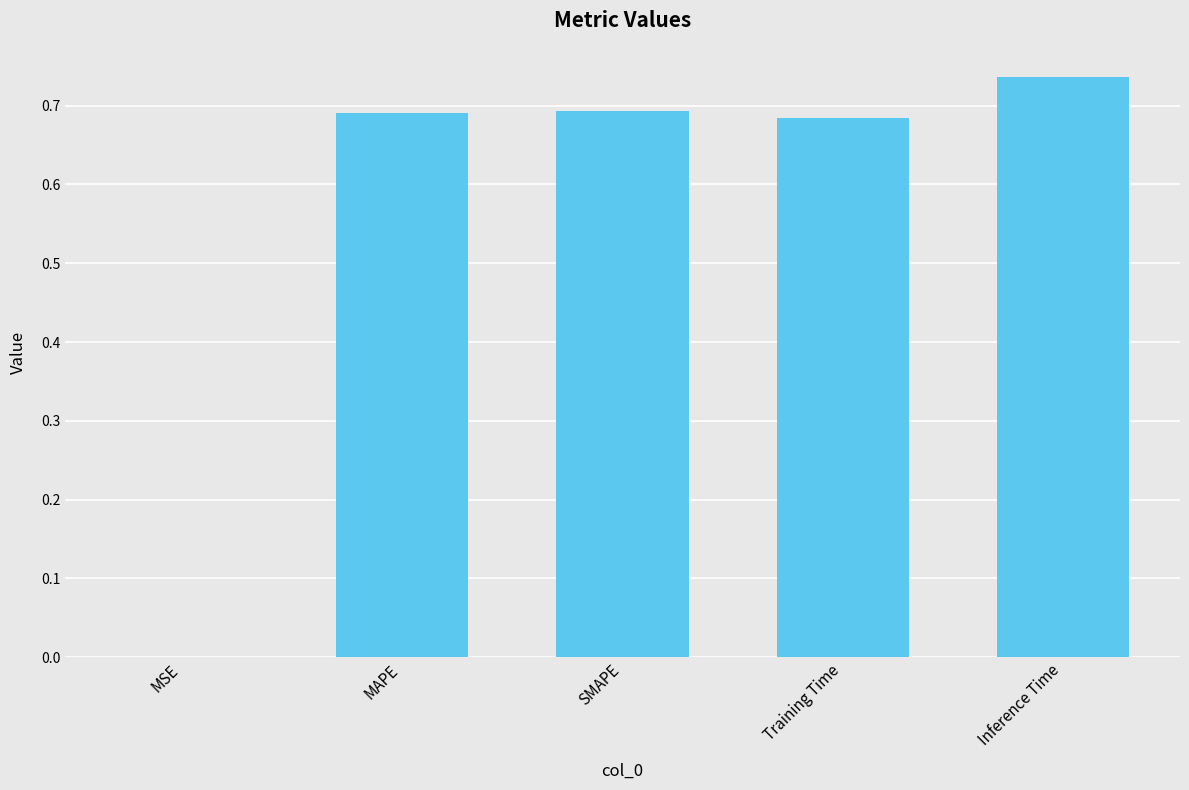

Which has a higher value, Inference Time or Training Time?

Inference Time